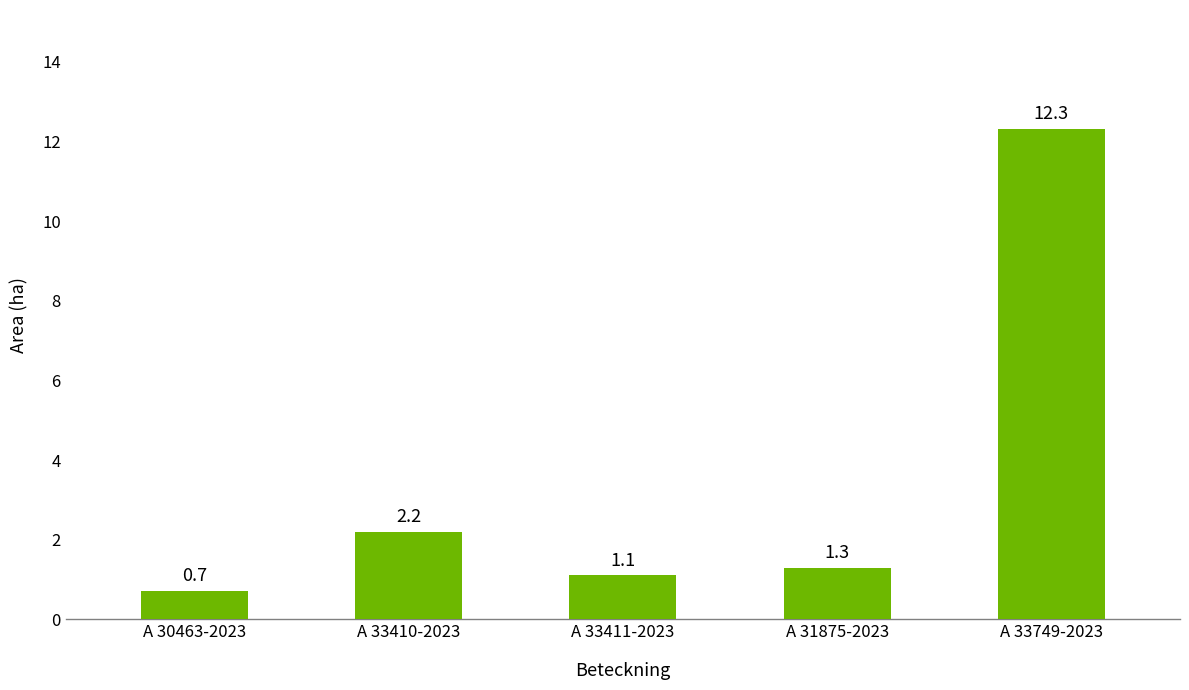

What is the value of the 2nd bar from the left?

2.2